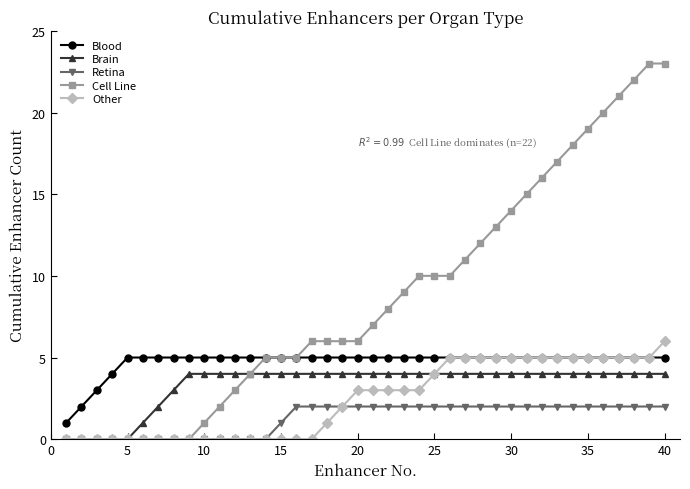

Which series has the widest spread of values?

Cell Line